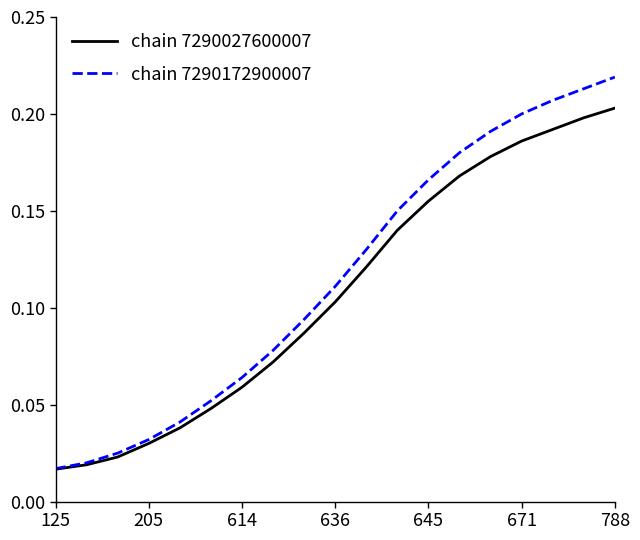

Rank the series by their maximum value, from highest to lowest.

chain 7290172900007, chain 7290027600007